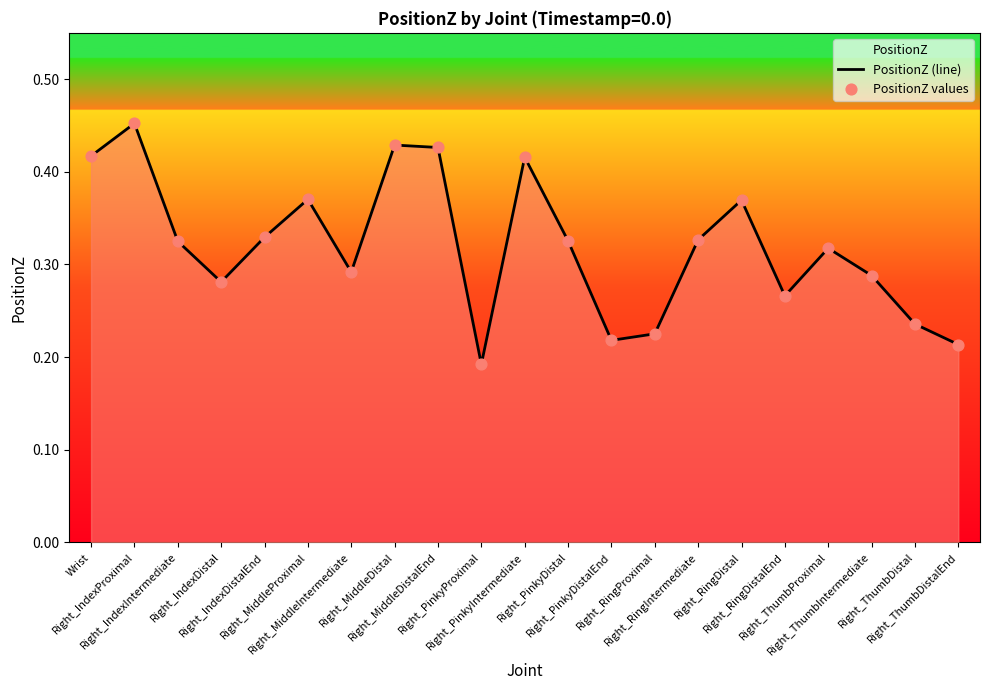

At which category is the sum across all series the highest?

Right_IndexProximal